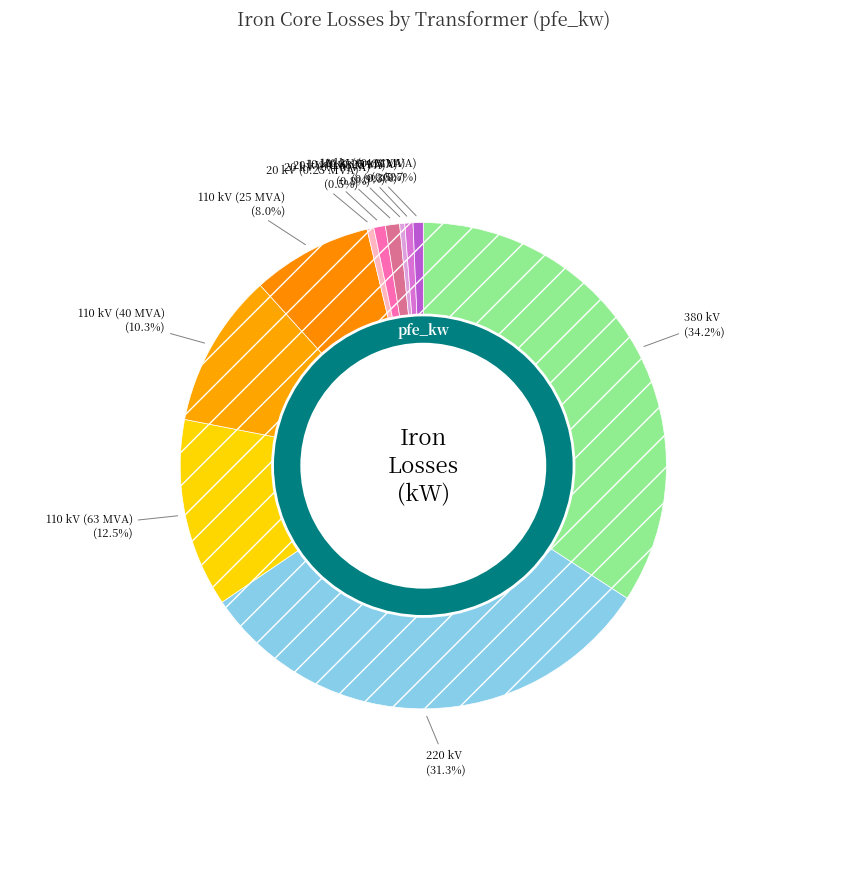

To the nearest percent, what is the average slice percentage?

9%